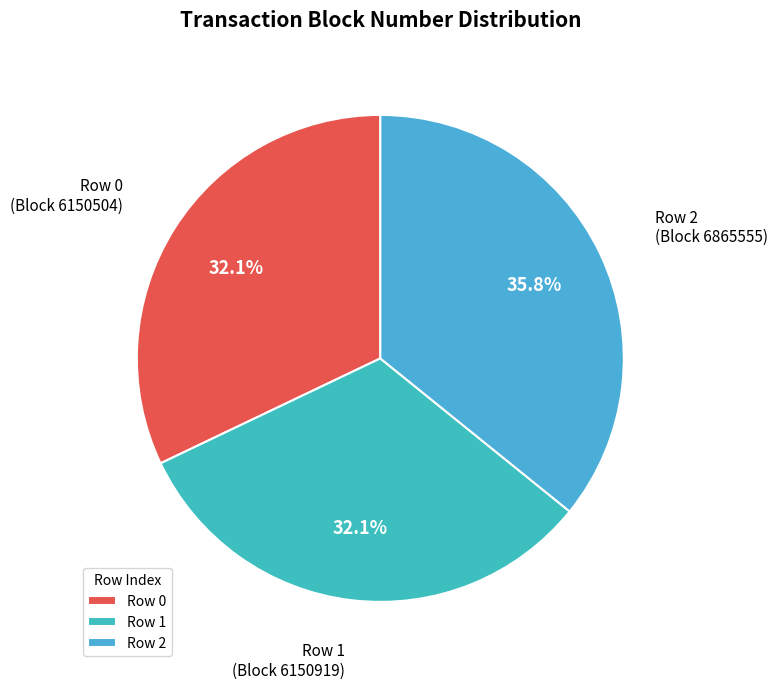

Between Row 0 and Row 2, which is larger?

Row 2